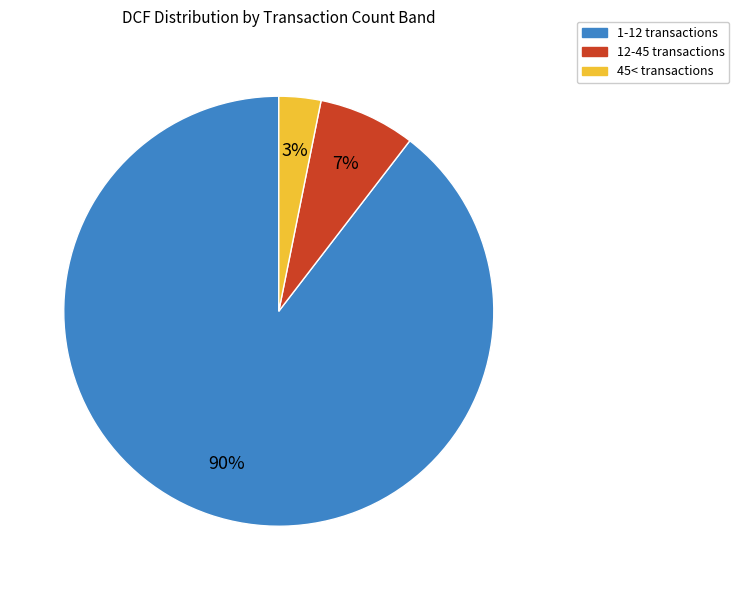

How many slices are in this pie chart?

3